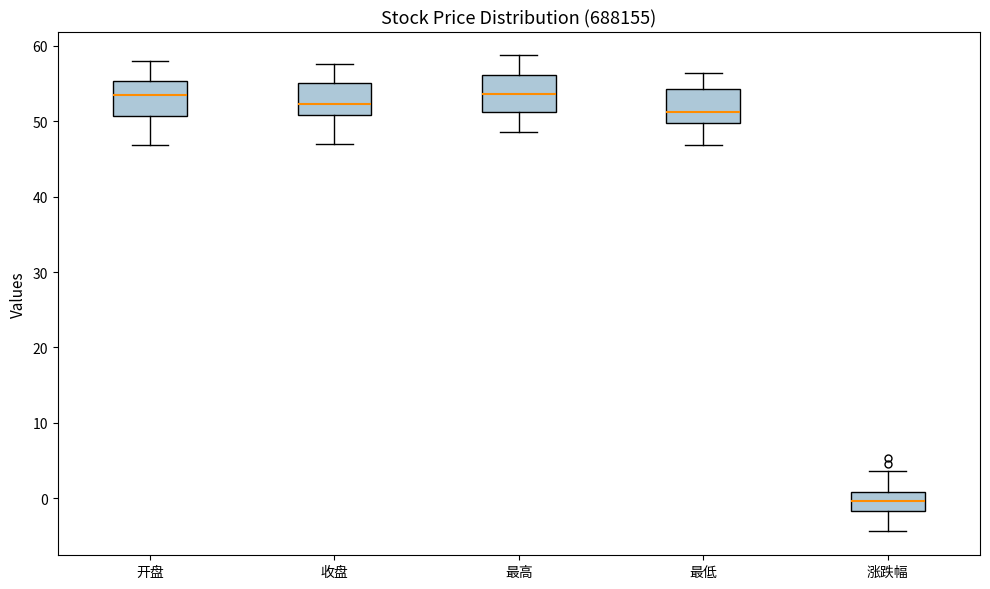

Reading left to right, read every box against the y-axis: the position of its median line, the range the box covers, and the ends of its whiskers. The values are not printed on the chart, so give them approximately, as read against the axis.

开盘: median 53, box 51 to 55, whiskers 47 to 58
收盘: median 52, box 51 to 55, whiskers 47 to 58
最高: median 54, box 51 to 56, whiskers 49 to 59
最低: median 51, box 50 to 54, whiskers 47 to 56
涨跌幅: median 0, box -2 to 1, whiskers -4 to 4